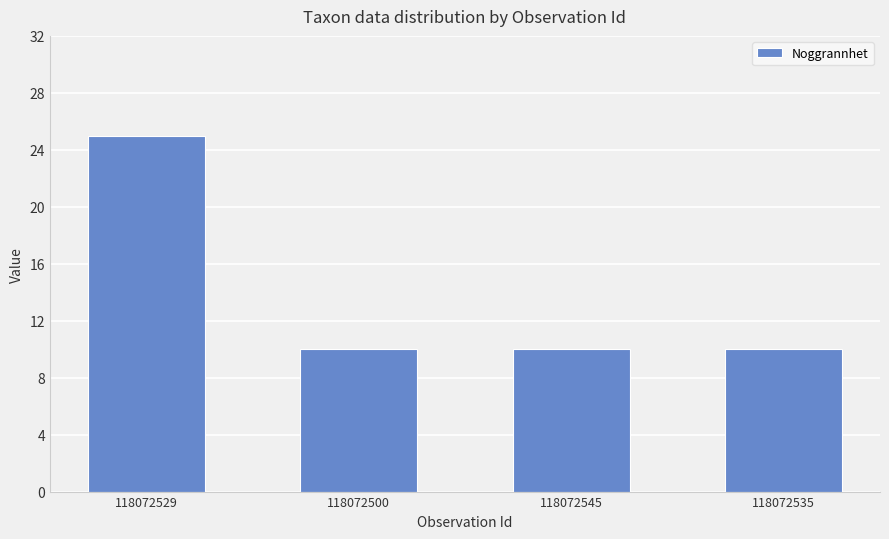

The chart shows a value of 25 at 118072529. True or false?

True